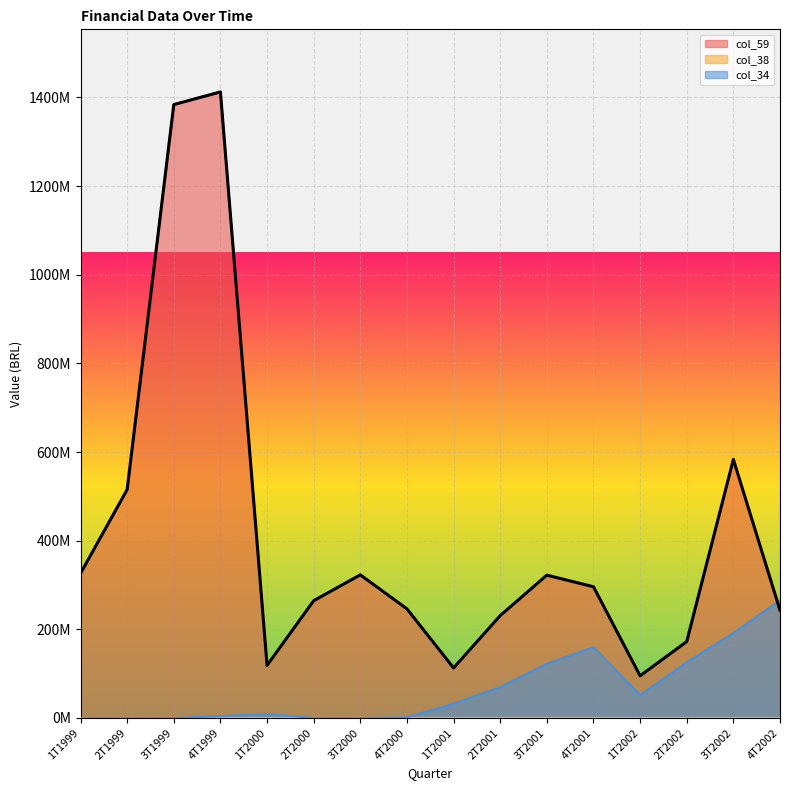

Is the value of col_38 at 4T2002 greater than the value of col_59 at 2T2000?

No